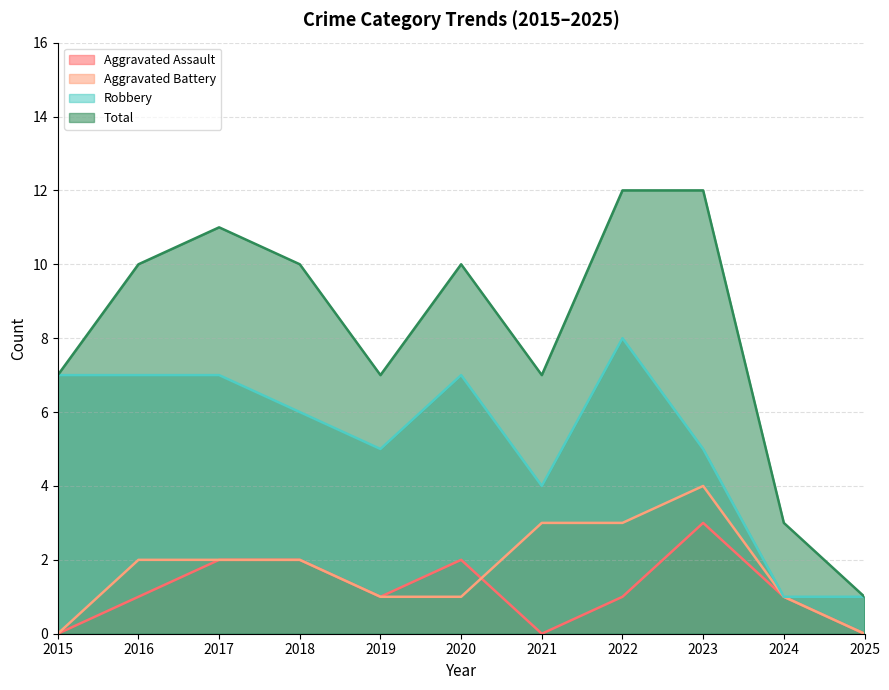

How many interior local valleys does the Aggravated Assault series have?

2